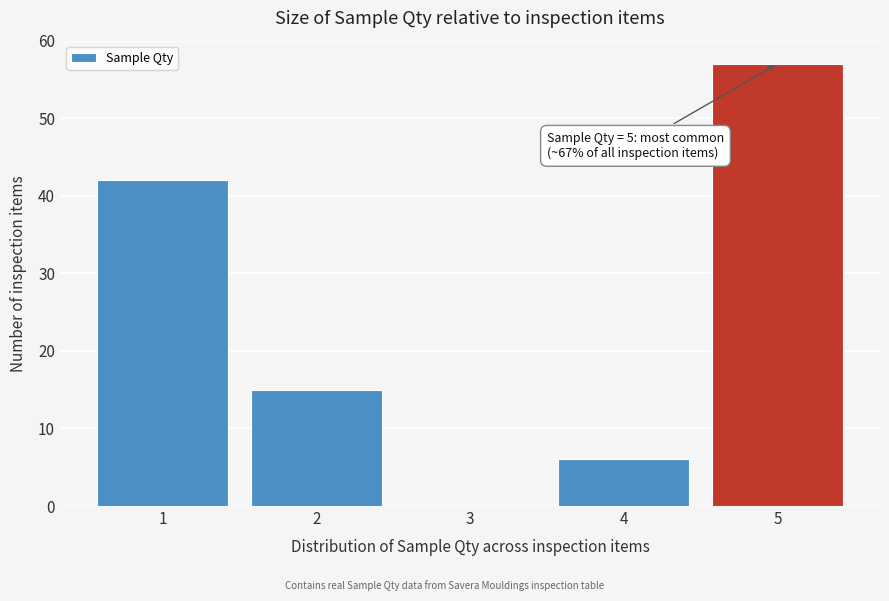

Which range on the x-axis has the tallest bar?

4.5 to 5.5